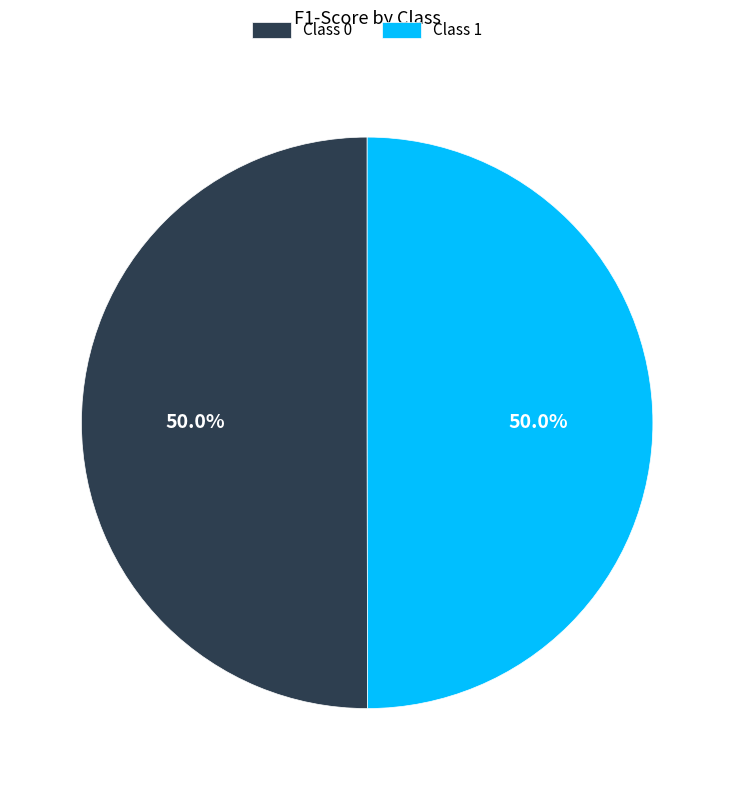

Do Class 1 and Class 0 together represent more than half of the pie?

Yes